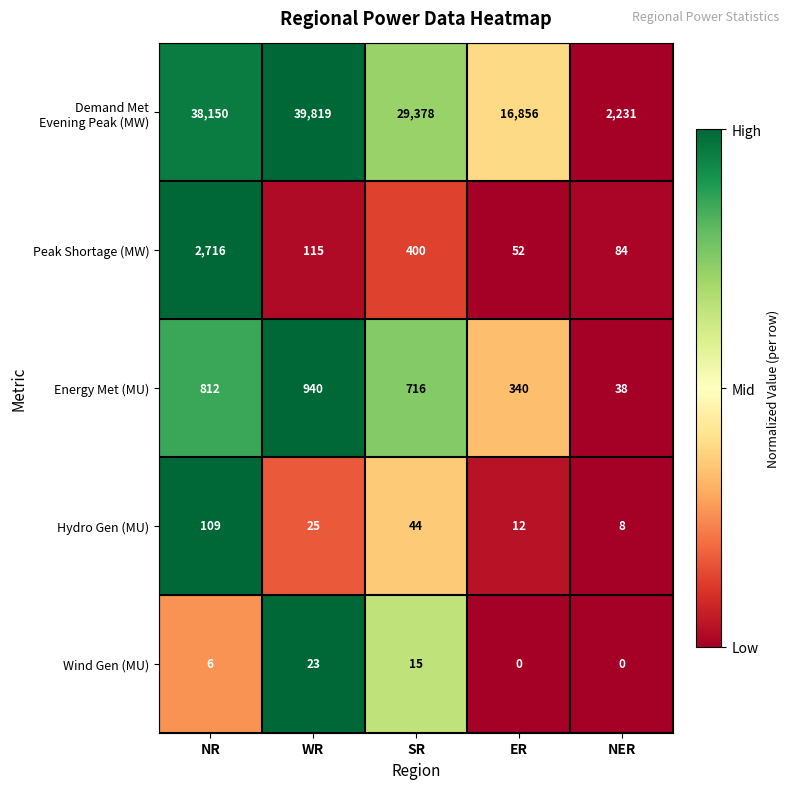

At which category is the sum across all series the highest?

NR